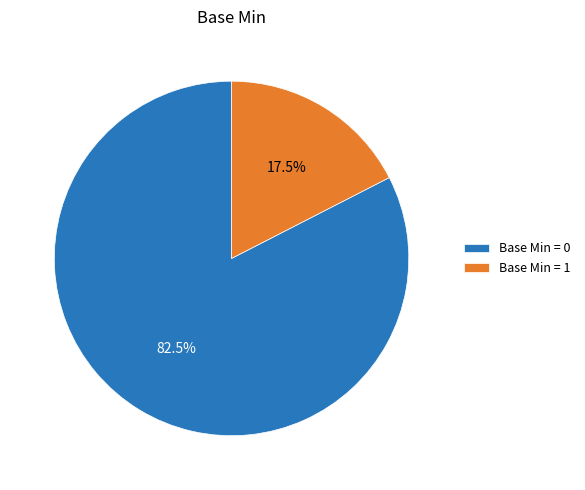

Approximately how many times larger is the value at Base Min = 0 compared to Base Min = 1?

4.7